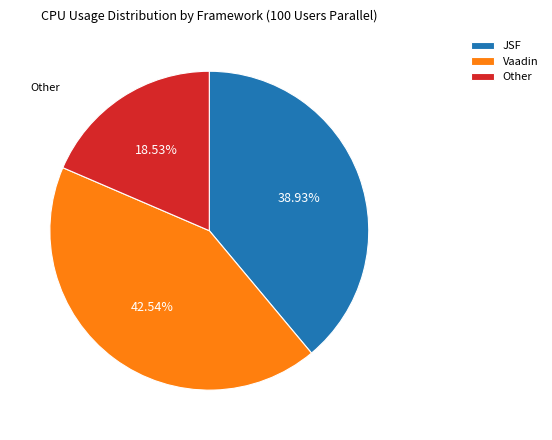

To the nearest percent, what is the average slice percentage?

33%